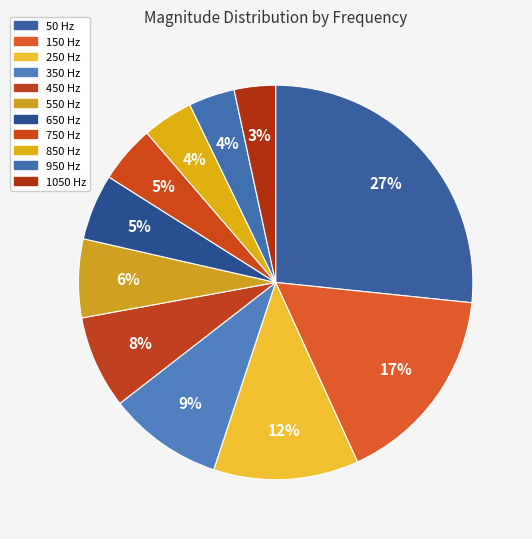

What percentage is the 1050 slice, to the nearest percent?

3%